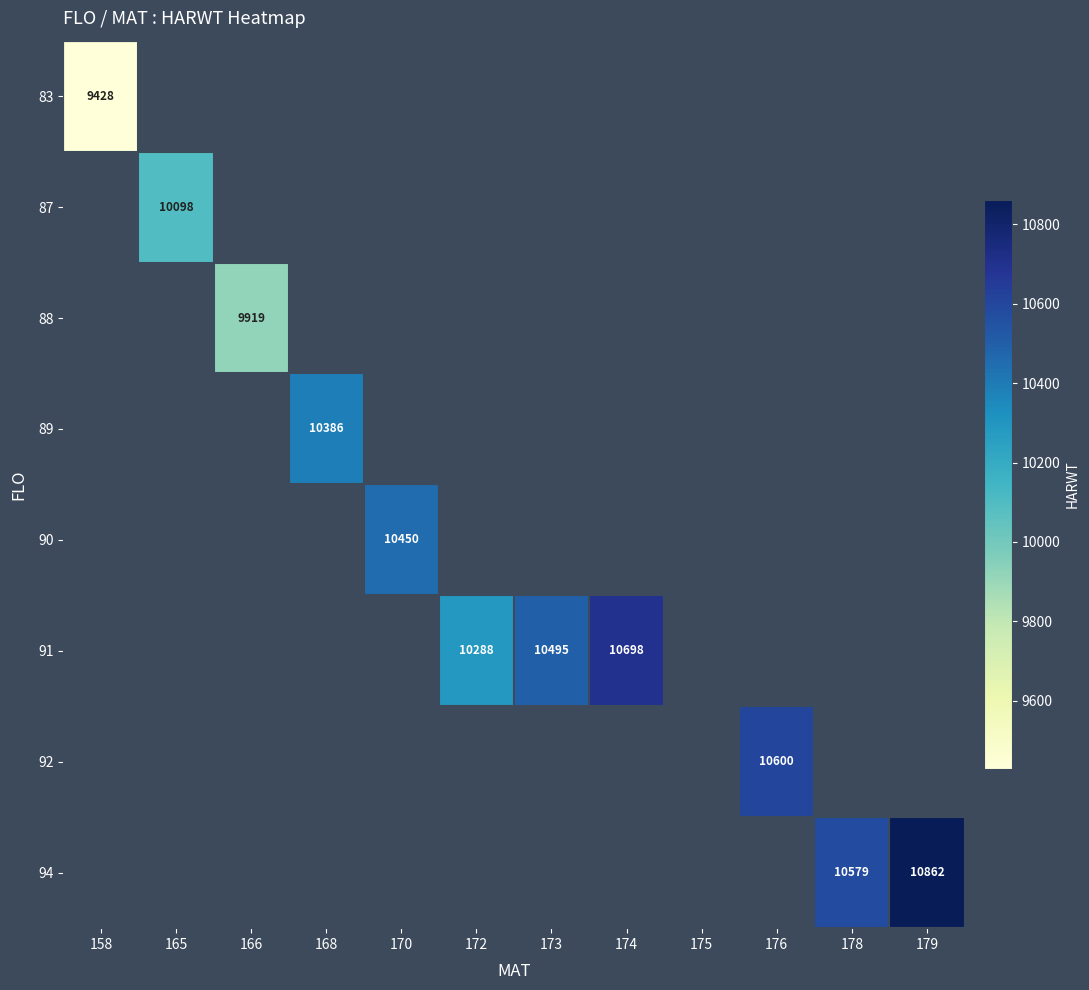

True or false: 91 has a value of 16800 at 174.

False